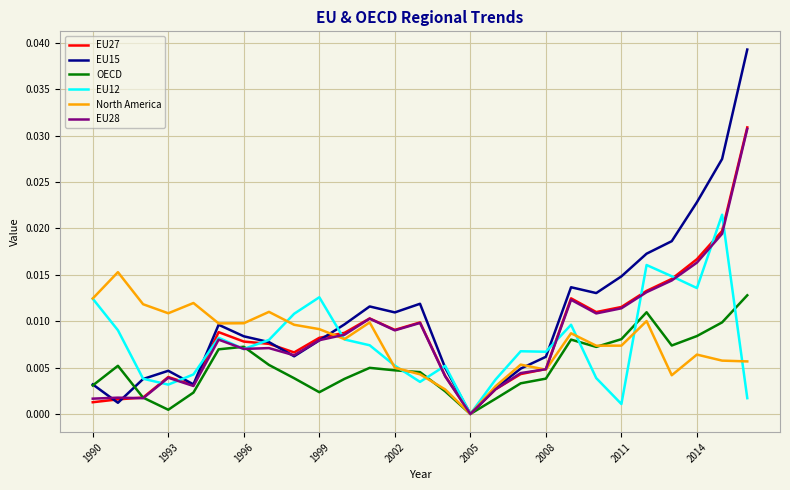

In OECD, how many points are higher than both neighbors (excluding endpoints)?

5